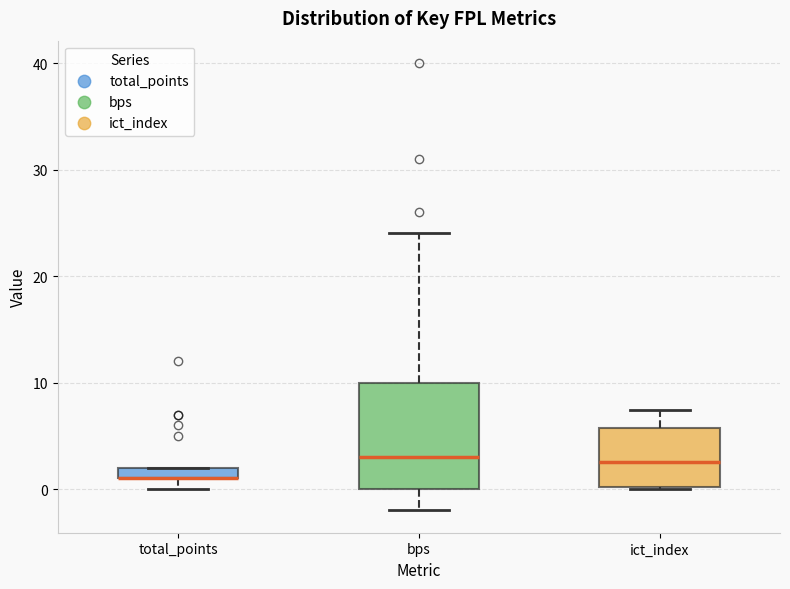

Comparing the boxes themselves (not the whiskers), which one is the tallest?

bps